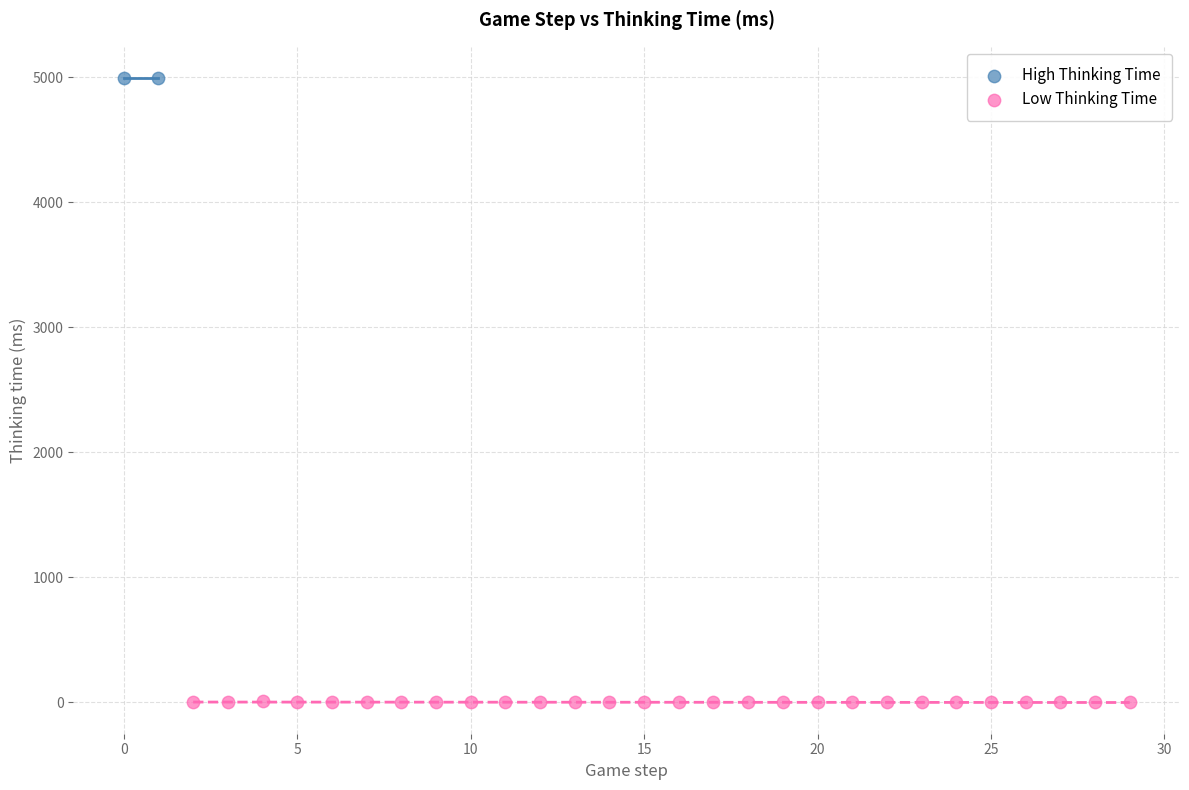

What are all the series names shown in the legend?

High Thinking Time, Low Thinking Time